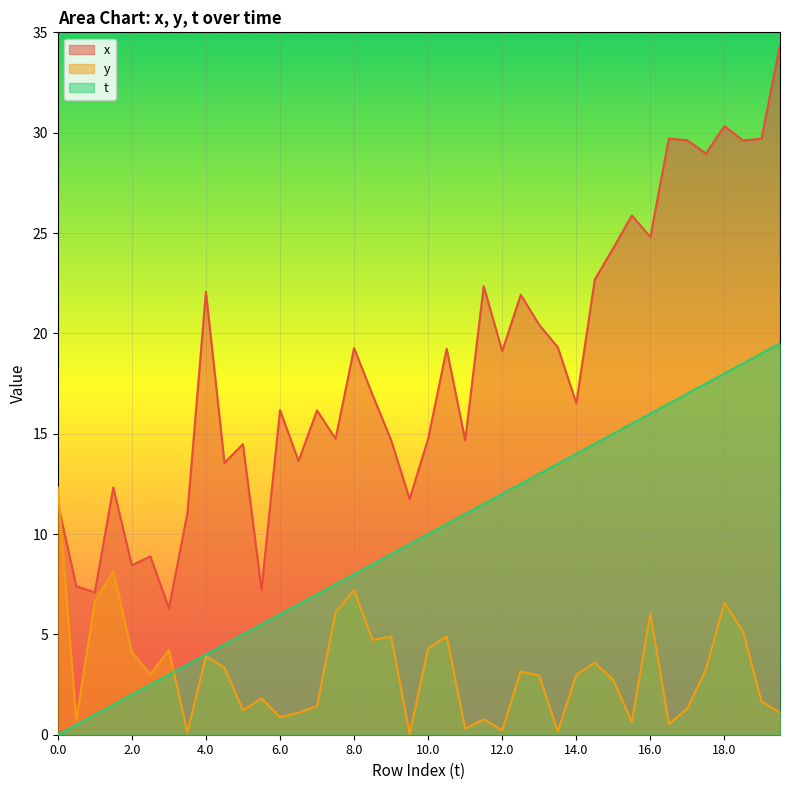

What is the value of the t point at the 34th from the left?

16.5